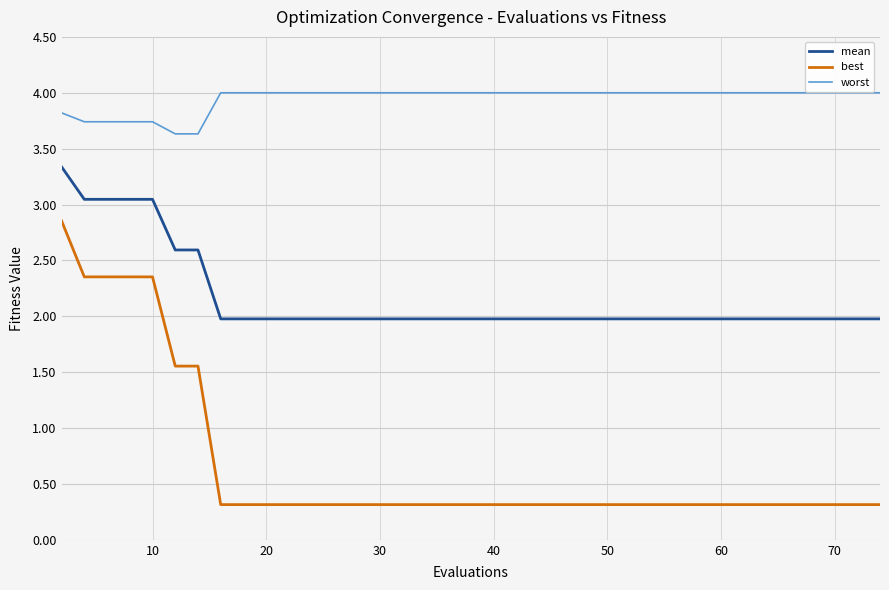

Which series has the widest spread of values?

best